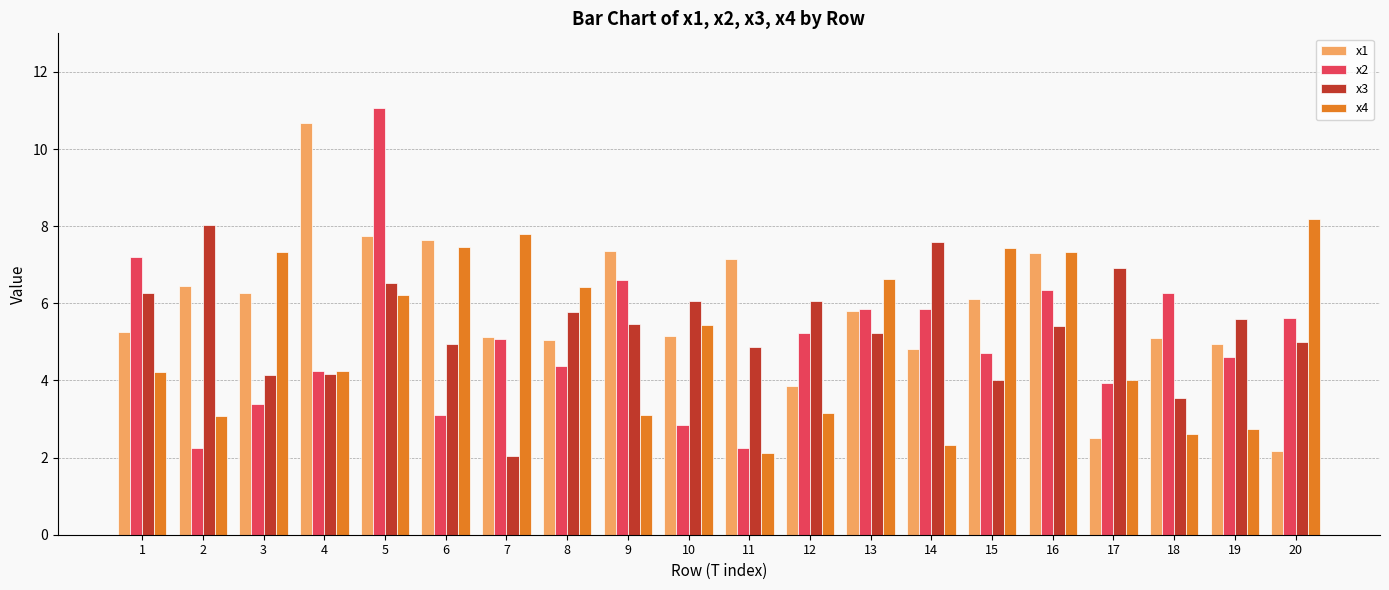

What is the total value across all series at 16?

26.4